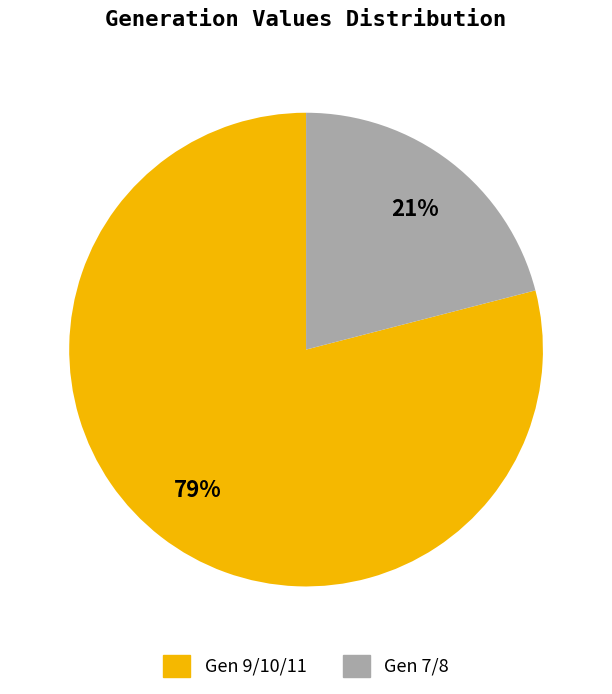

Count the number of slices in the pie.

2